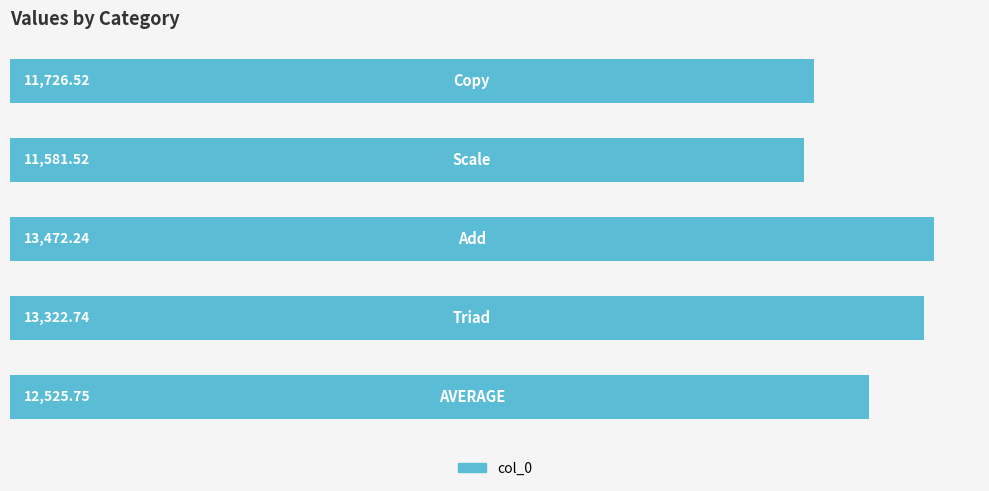

What is the average value?

12525.8